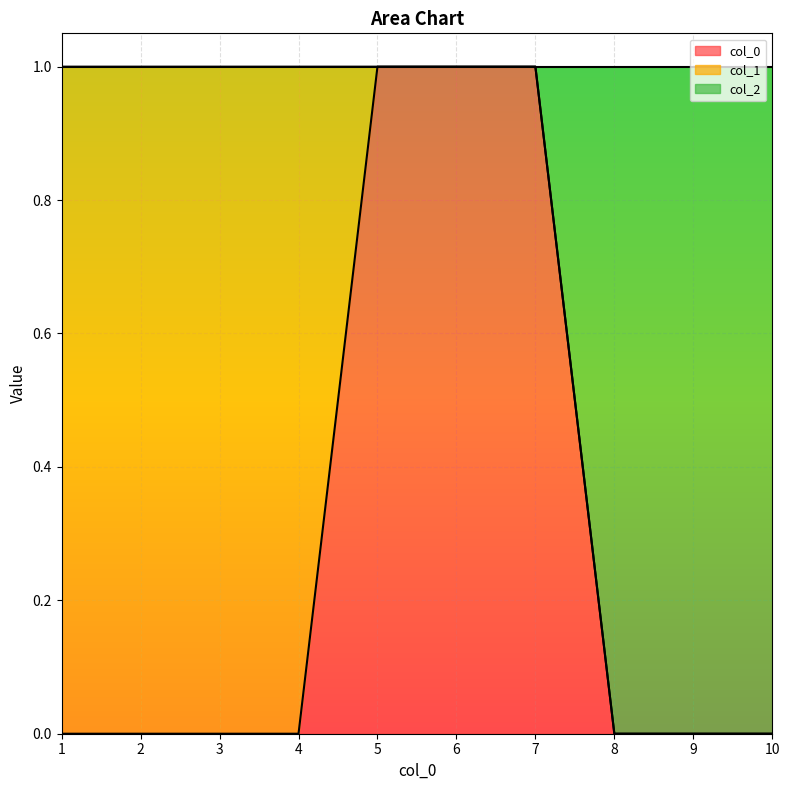

What is the difference between the second highest and minimum values in the 0 series?

1